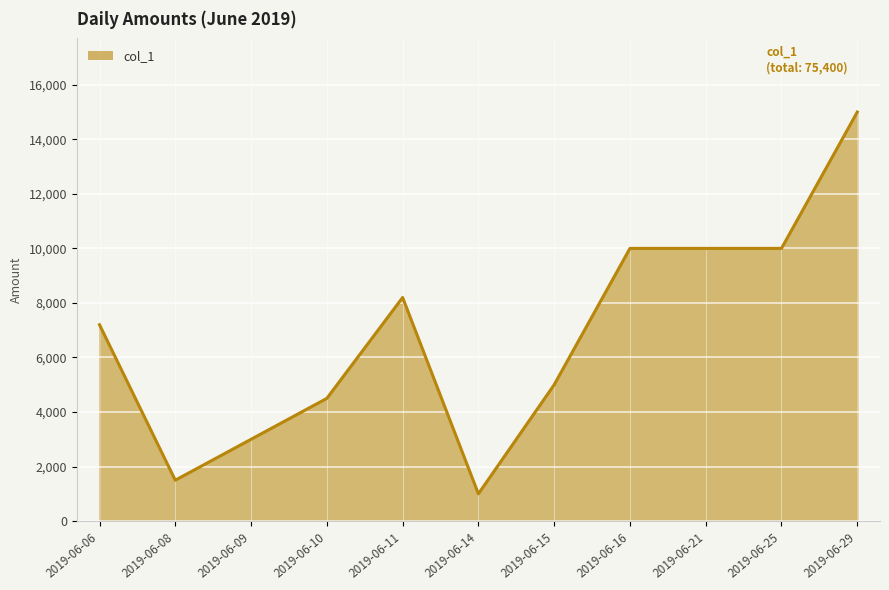

Where is the first local maximum?

2019-06-11